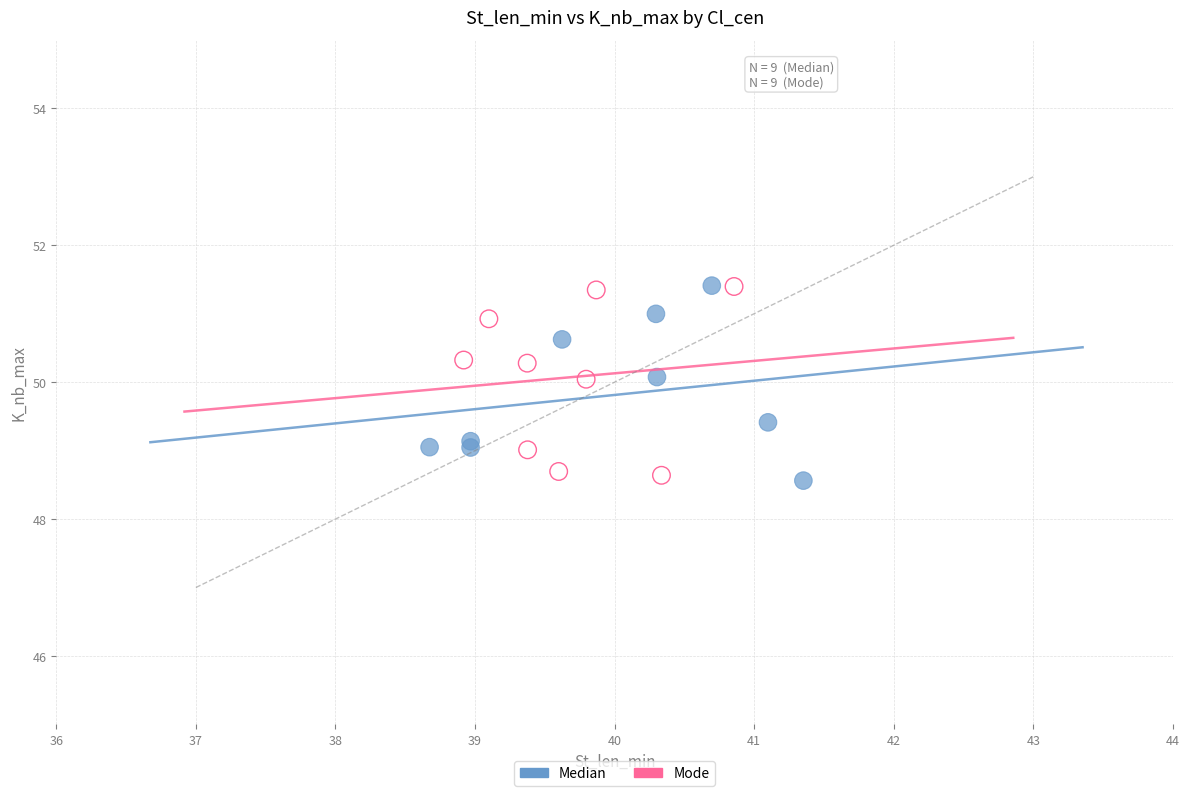

What are all the series names shown in the legend?

Median, Mode